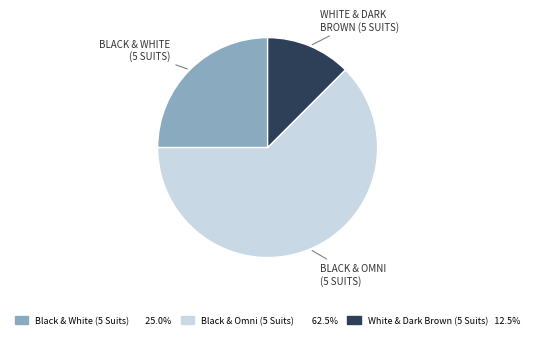

How many segments does this pie chart have?

3